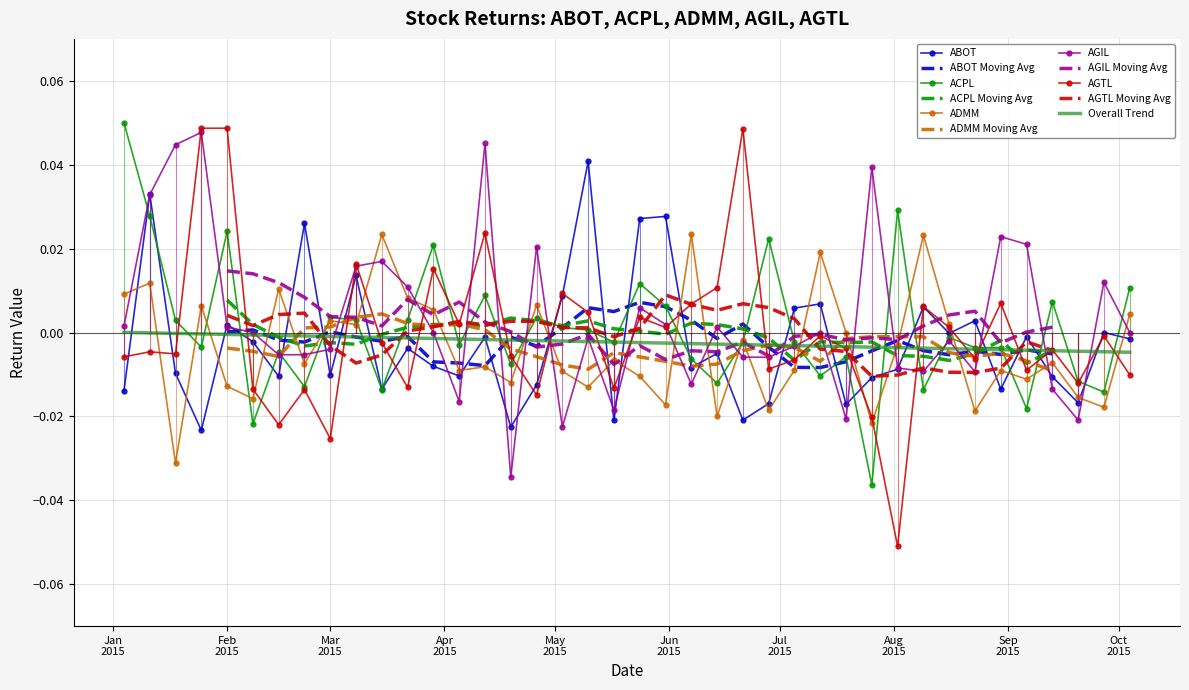

Is this an area chart (filled region under the line)?

No